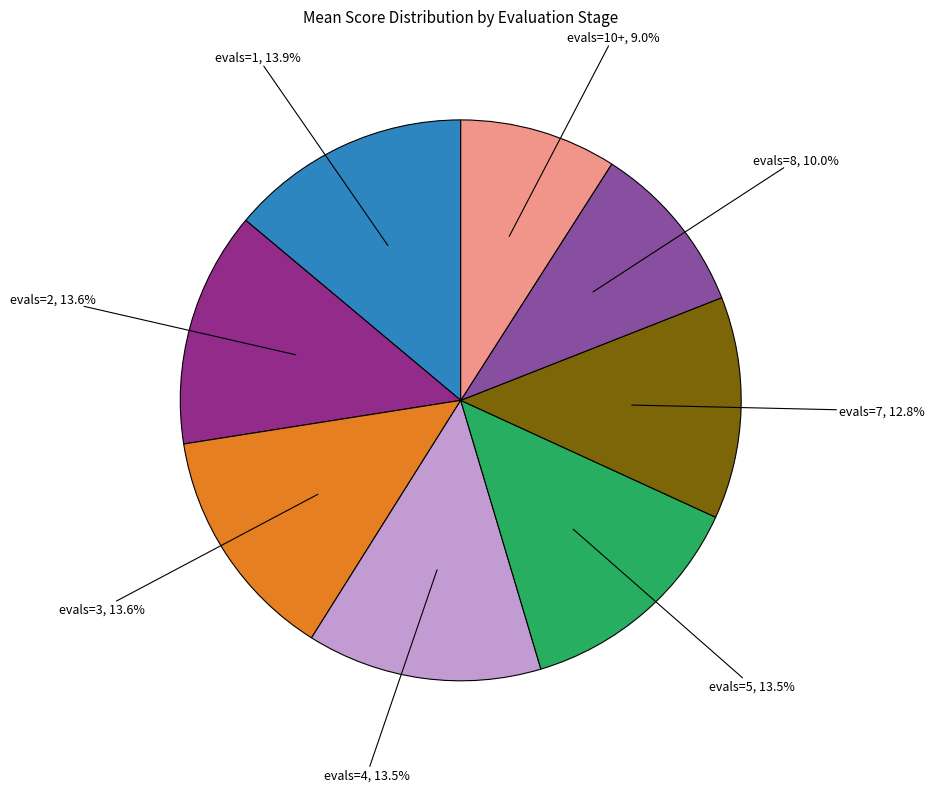

Is there any slice that represents more than half of the pie?

No